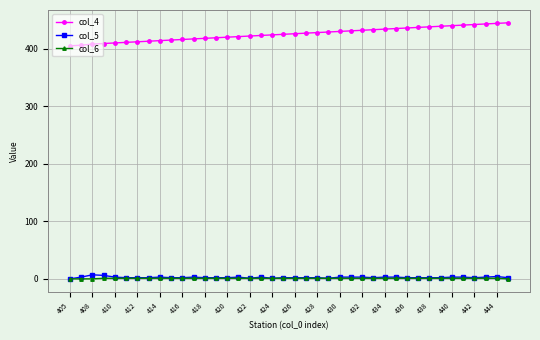

How many values in the col_4 series are below 426?

20